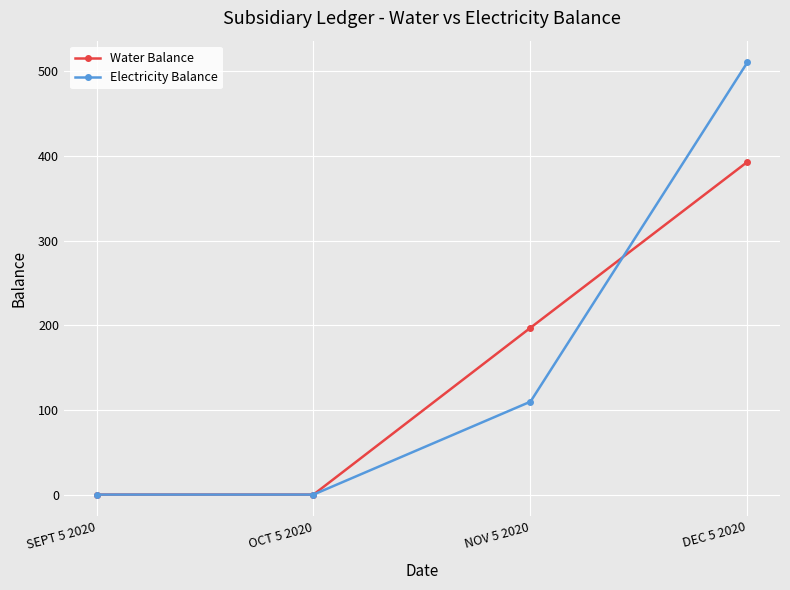

Between SEPT 5 2020 and NOV 5 2020, which series saw the biggest shift?

Water Balance